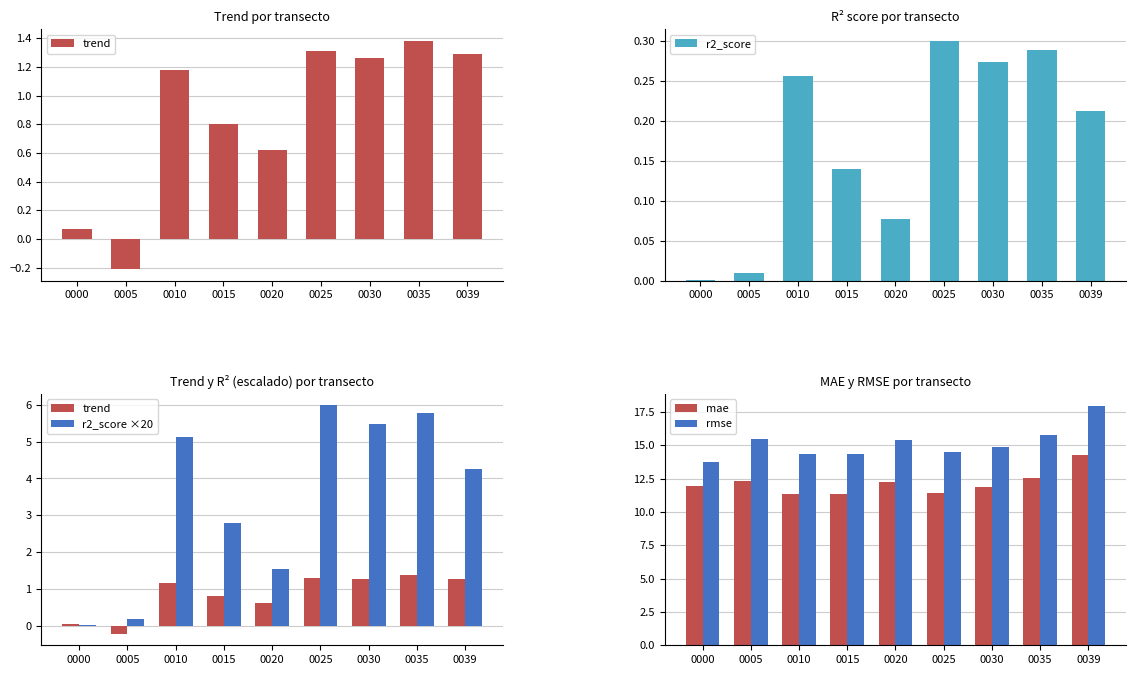

Reading left to right, list all the values displayed in this chart.

trend: 0000=0.1	0005=-0.2	0010=1.2	0015=0.8	0020=0.6	0025=1.3	0030=1.3	0035=1.4	0039=1.3
r2_score: 0000=0.0	0005=0.0	0010=0.3	0015=0.1	0020=0.1	0025=0.3	0030=0.3	0035=0.3	0039=0.2
r2_score ×20: 0000=0.0	0005=0.2	0010=5.1	0015=2.8	0020=1.5	0025=6.0	0030=5.5	0035=5.8	0039=4.2
mae: 0000=12.0	0005=12.3	0010=11.4	0015=11.3	0020=12.2	0025=11.4	0030=11.9	0035=12.5	0039=14.3
rmse: 0000=13.7	0005=15.5	0010=14.4	0015=14.3	0020=15.4	0025=14.5	0030=14.9	0035=15.7	0039=18.0